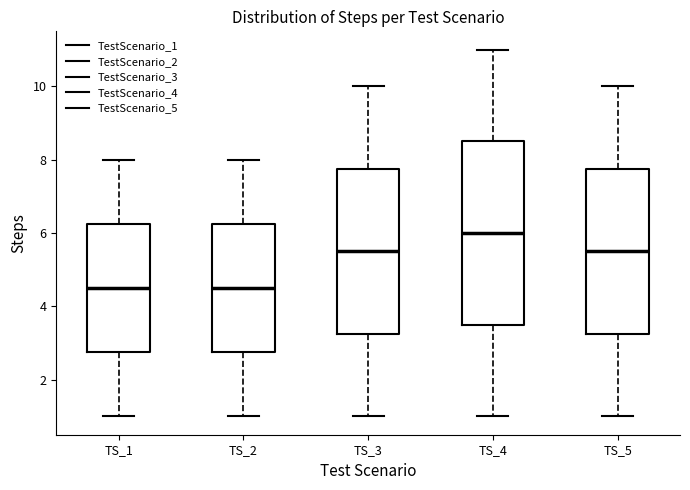

Where does the median line of the box for TS_5 sit on the y-axis? The values are not printed on the chart, so give them approximately, as read against the axis.

5.6